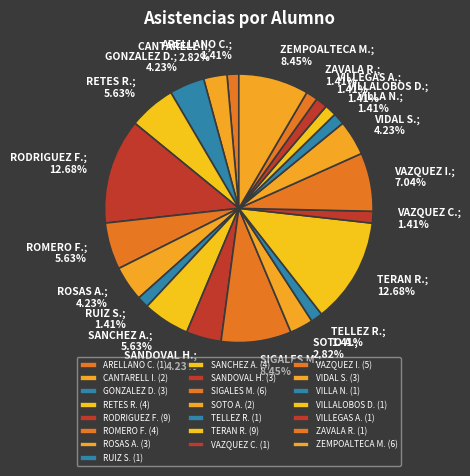

Is there a majority slice in this chart?

No